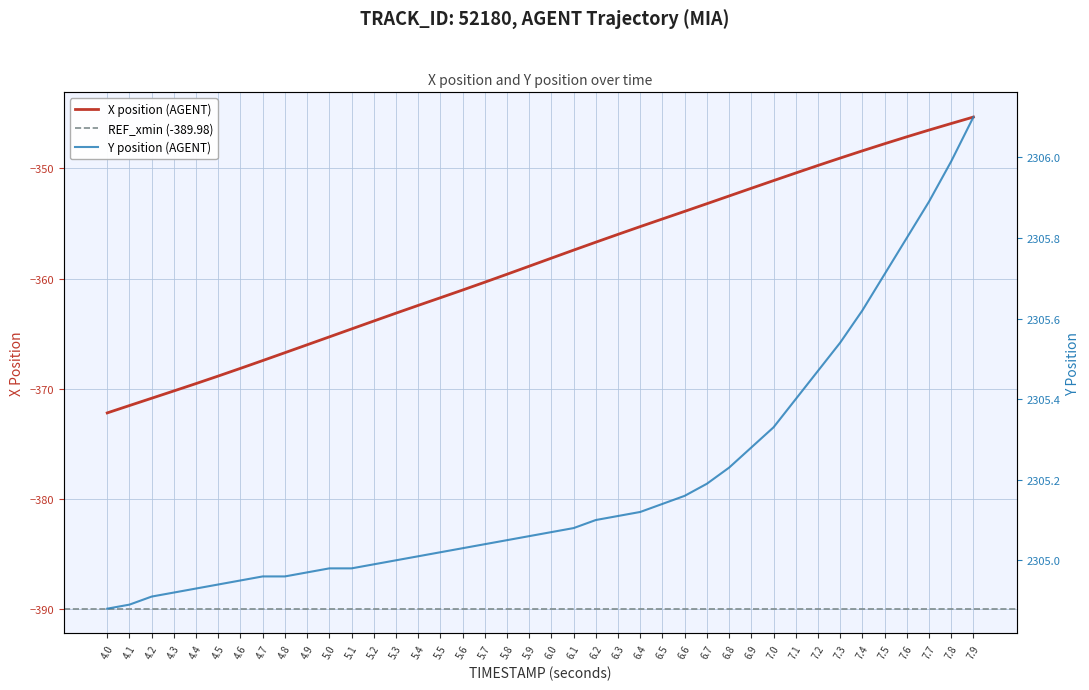

Rank the series by their maximum value, from lowest to highest.

X, Y